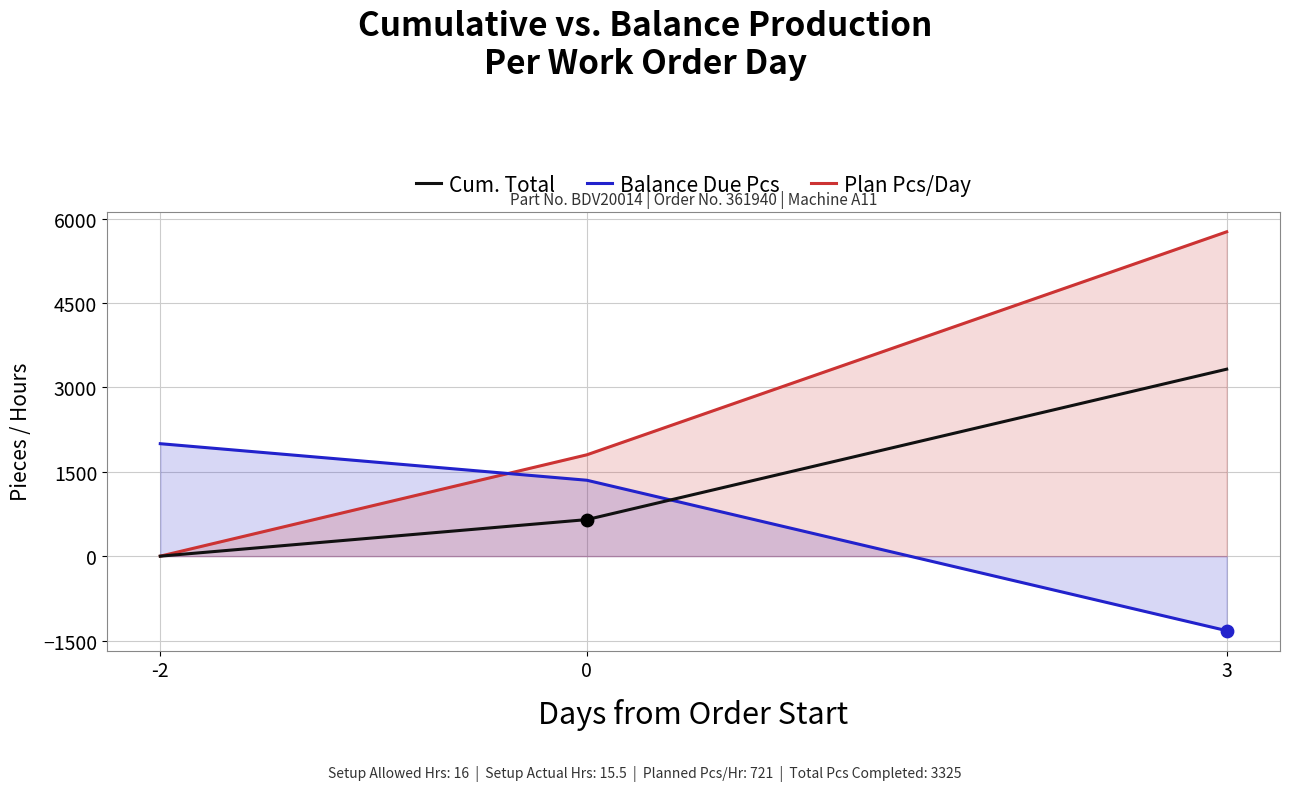

Which series contains the highest Y value?

Plan Pcs/Day